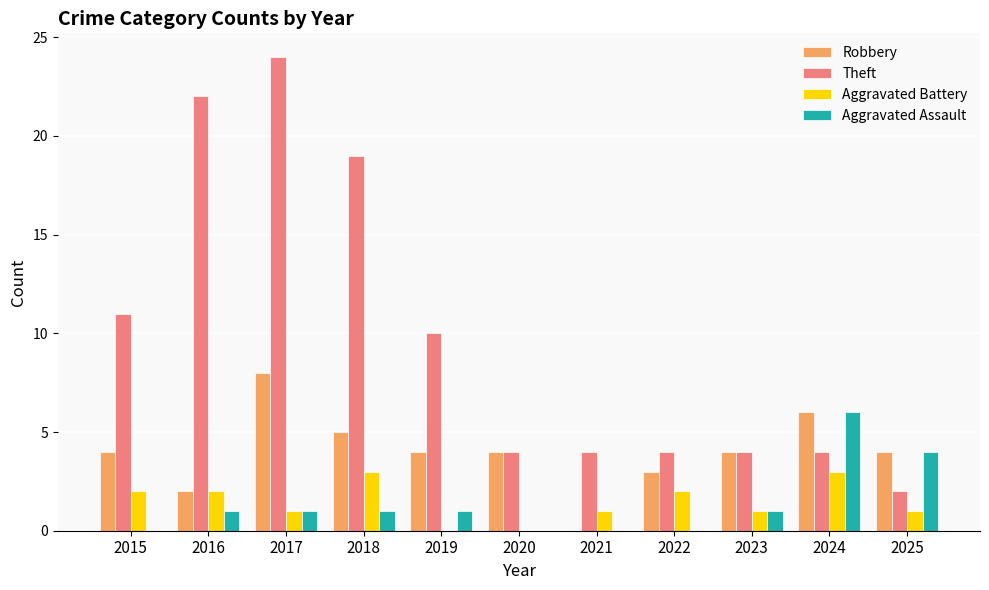

What is the total value across all series at 2016?

27